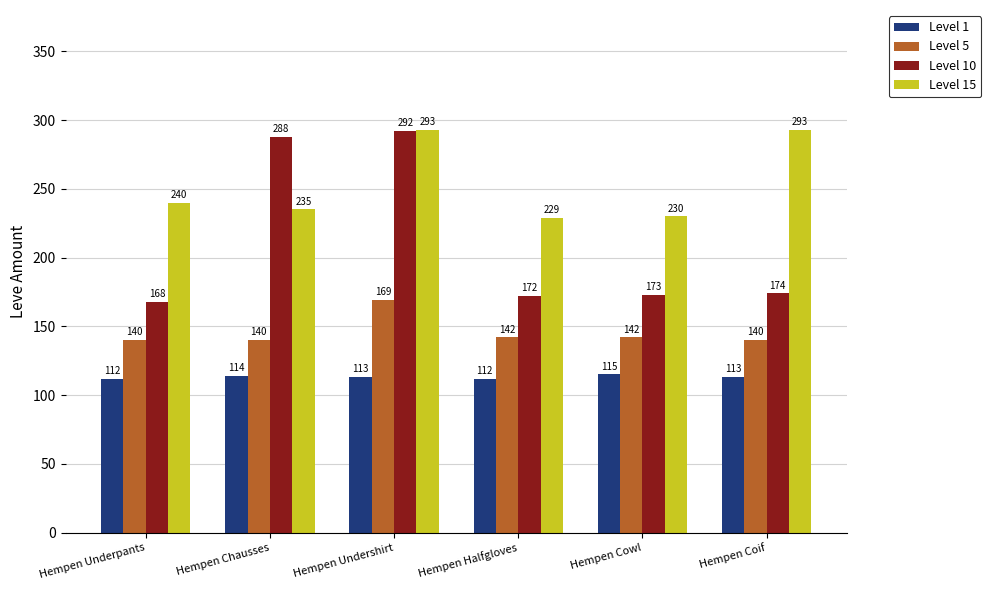

List the series in order of their peak value, highest first.

Level 15, Level 10, Level 5, Level 1